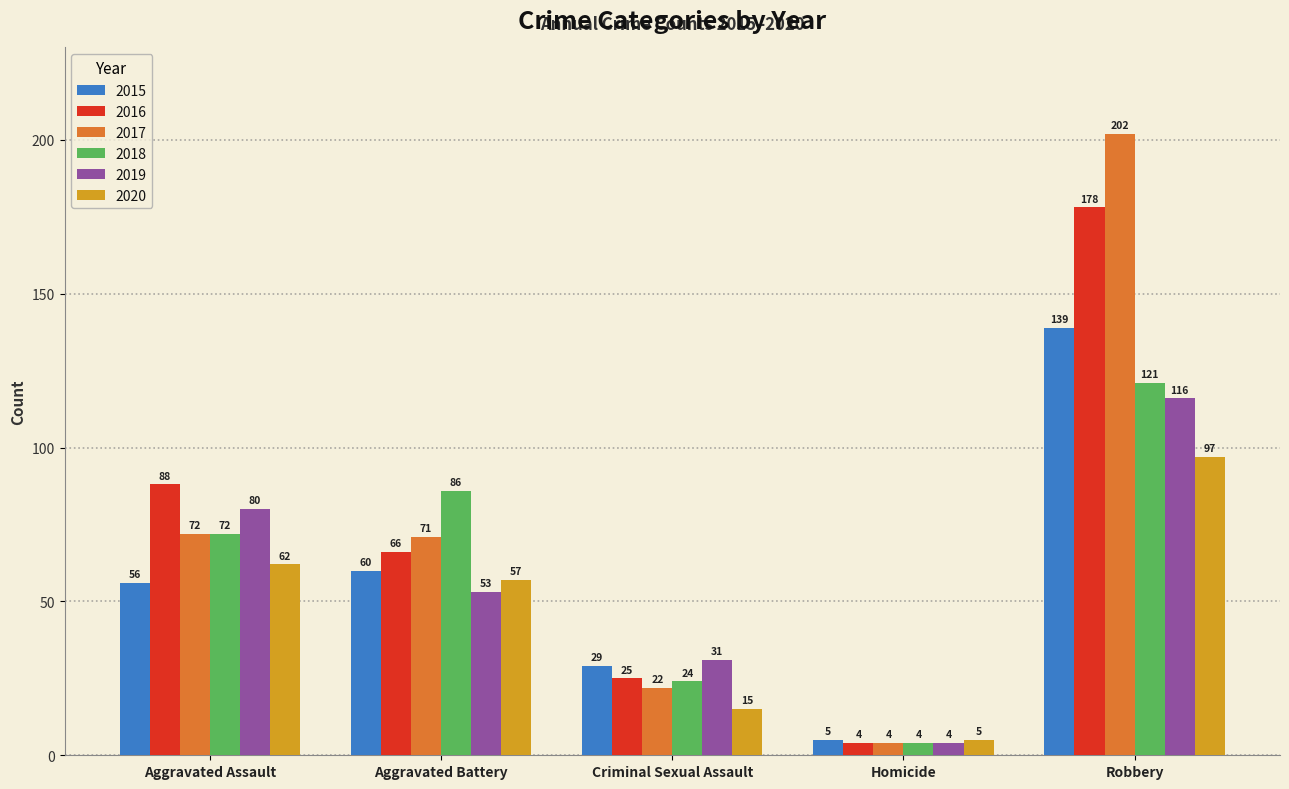

Is it true that 2019 equals 53 at Aggravated Battery?

True